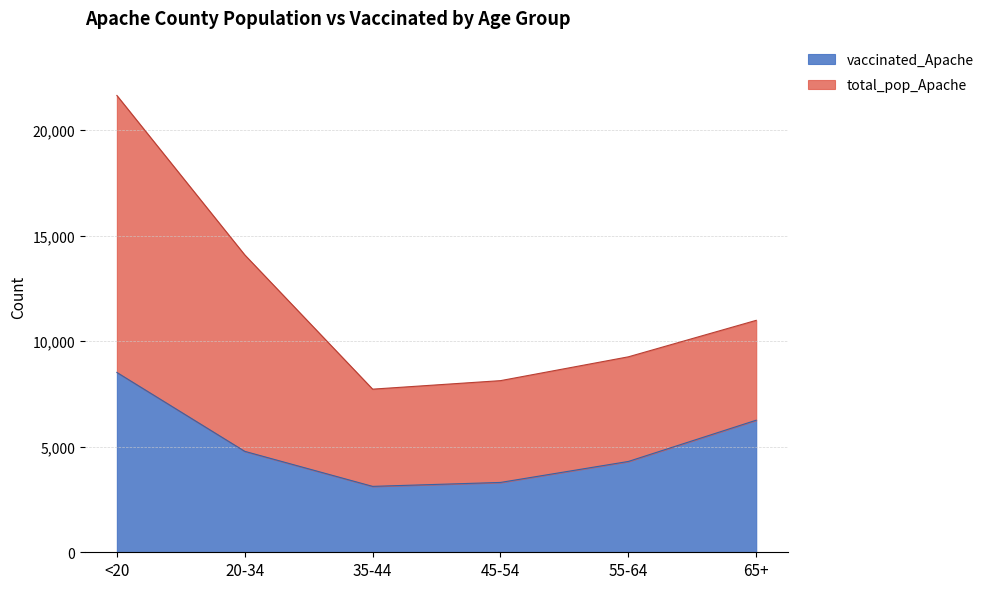

What is the label of the 6th point from the left?

65+